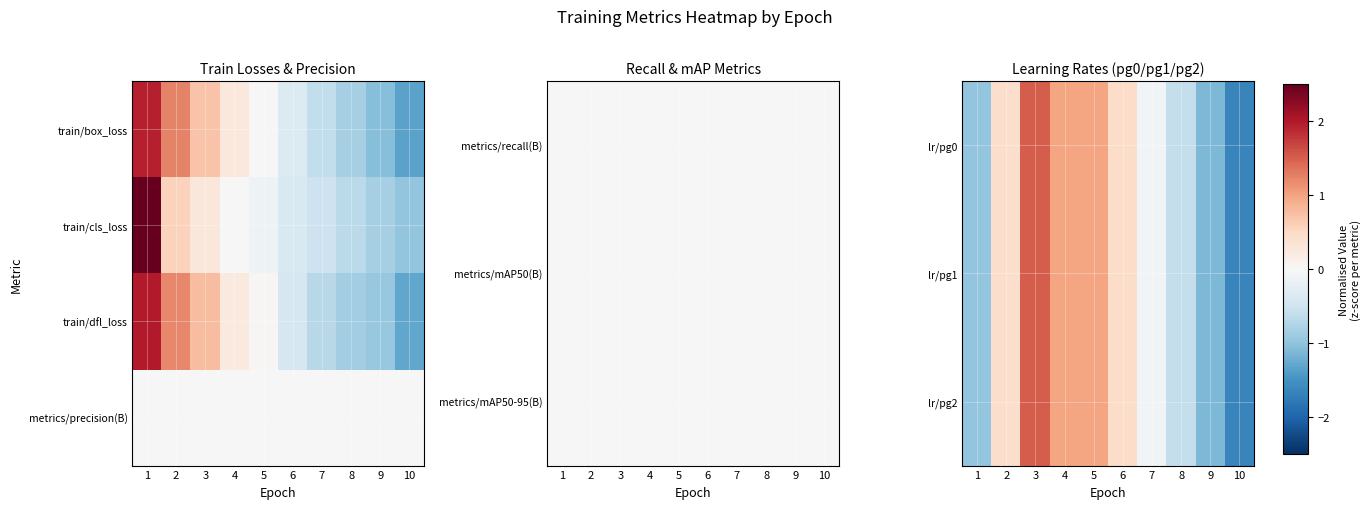

What value does the lr/pg0 series have at 7?

-0.1